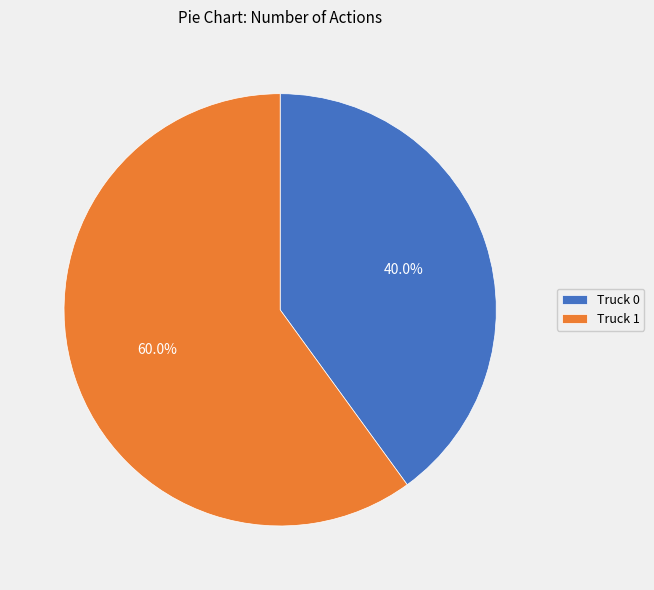

How many slices are in this pie chart?

2